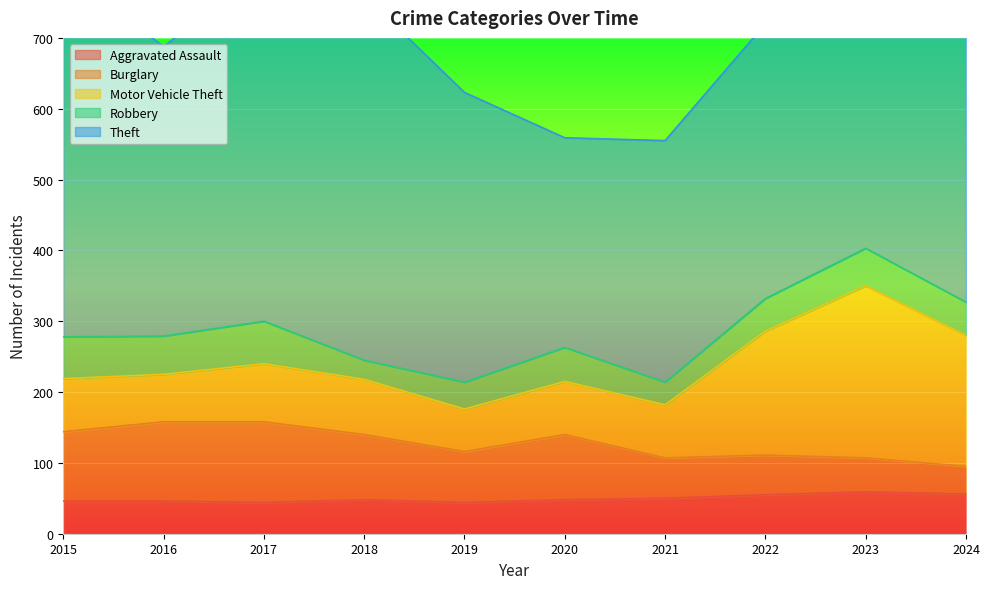

Is the value of Theft at 2019 greater than the value of Robbery at 2017?

Yes